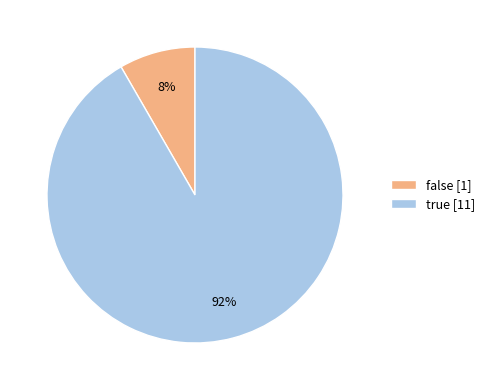

To the nearest percent, what is the average slice percentage?

50%